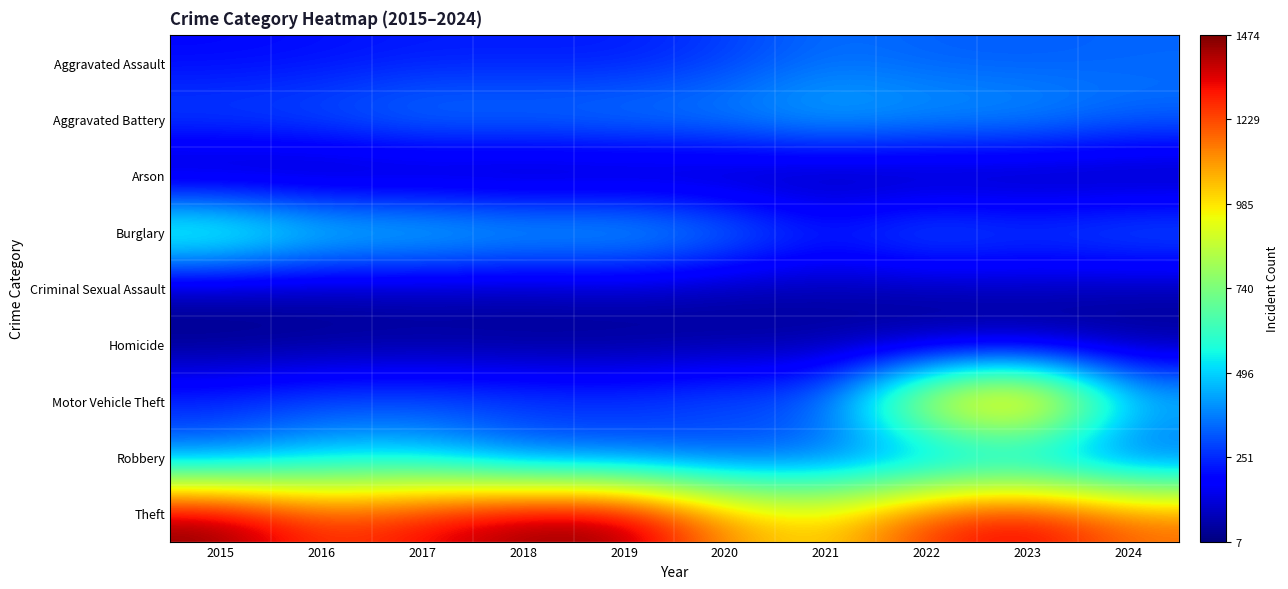

How many series are shown in this chart?

9